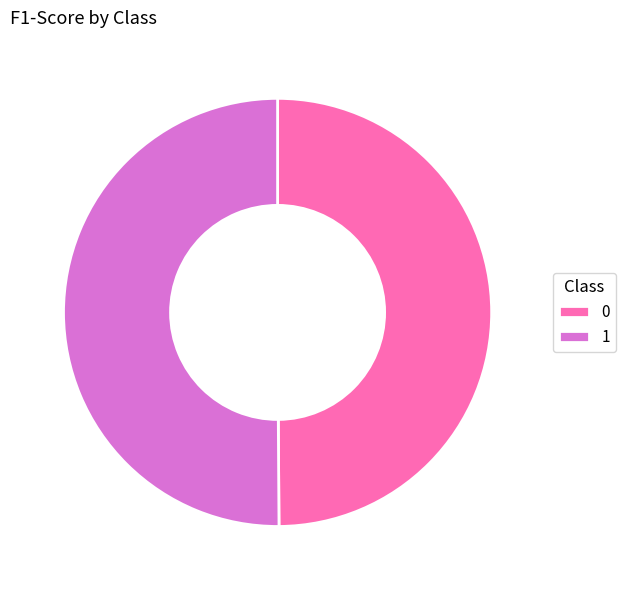

The 0 slice represents 50% of the pie. True or false?

True